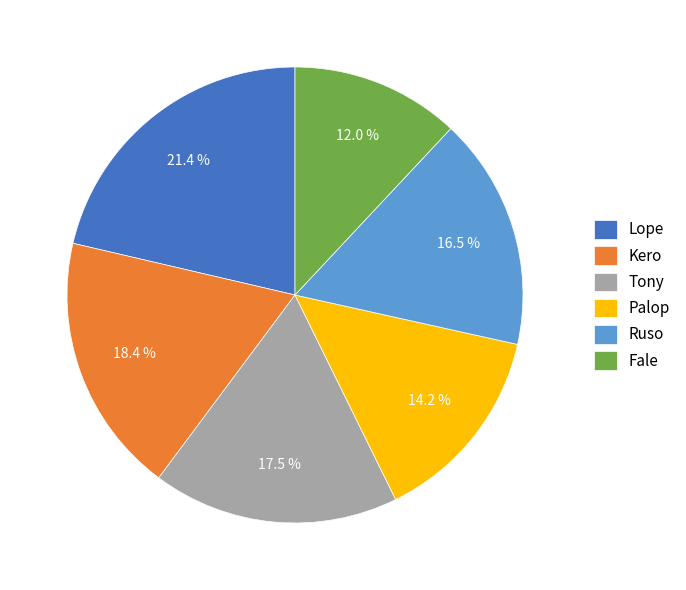

What is the ratio of the value at Fale to the value at Lope?

0.6